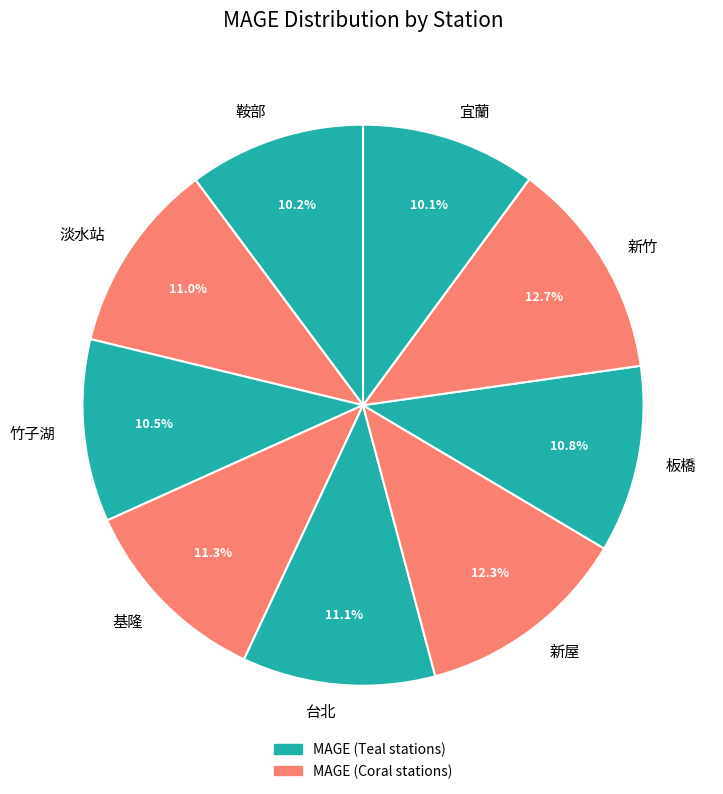

Approximately how many times larger is the value at 宜蘭 compared to 板橋?

0.9